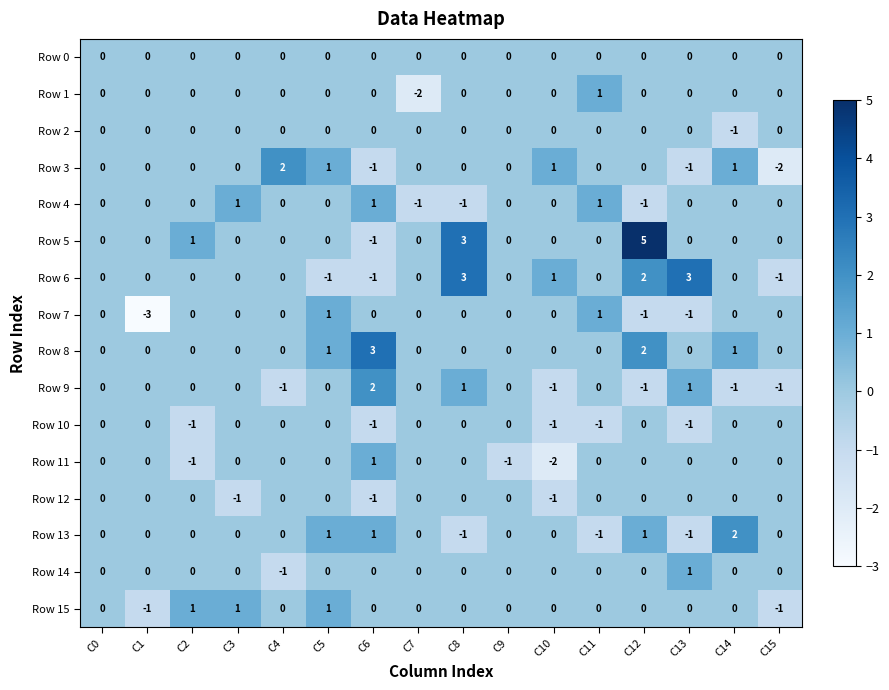

What is the maximum value shown in the chart?

5